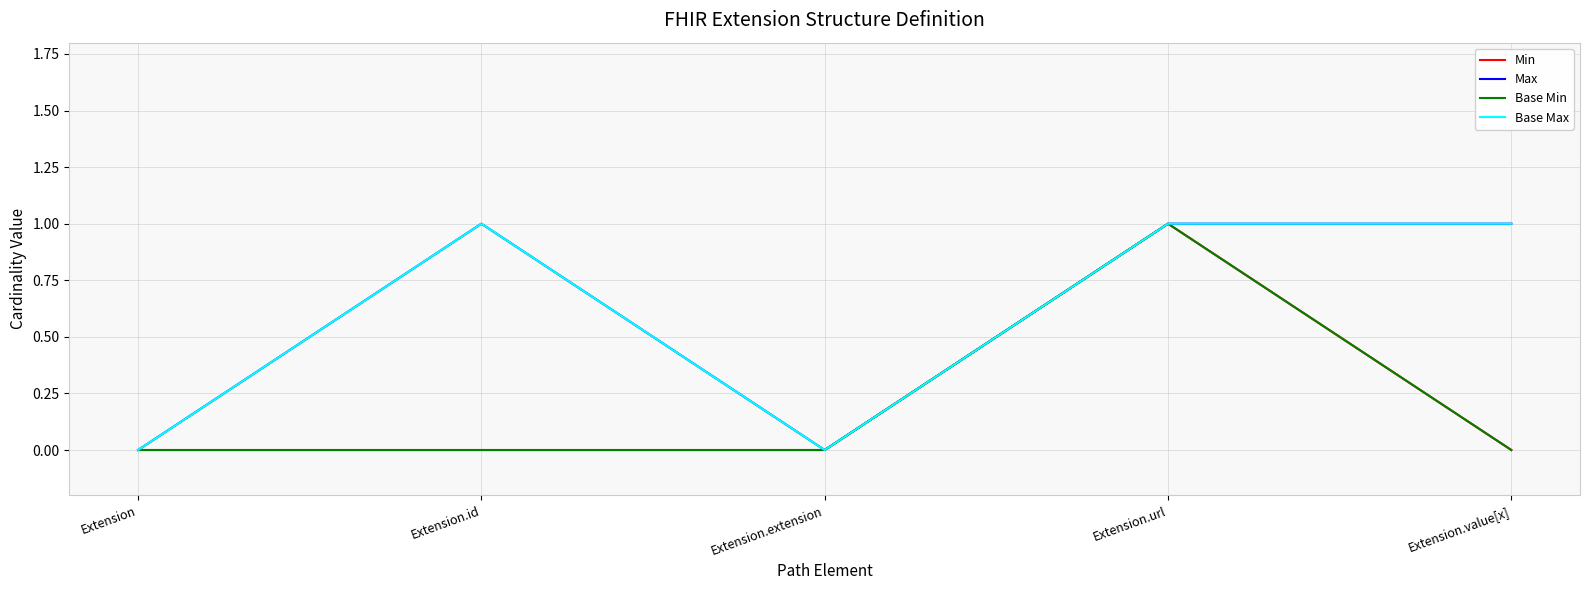

Reading left to right, what are all the values shown in this chart?

Min: 0	0	0	1	0
Max: 0	1	0	1	1
Base Min: 0	0	0	1	0
Base Max: 0	1	0	1	1